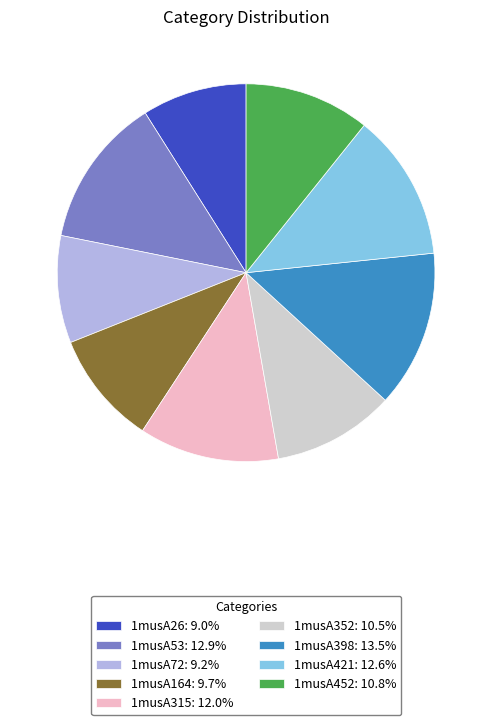

Is the sum of 1musA452: 10.8% and 1musA53: 12.9% greater than half?

No